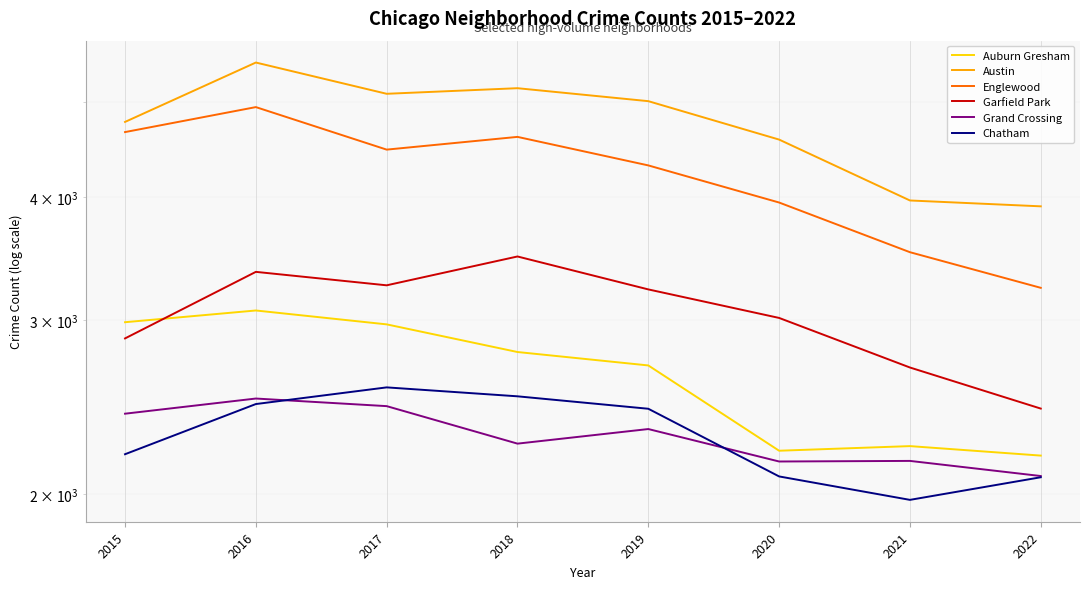

Rank the categories by Englewood value from highest to lowest.

2016, 2015, 2018, 2017, 2019, 2020, 2021, 2022